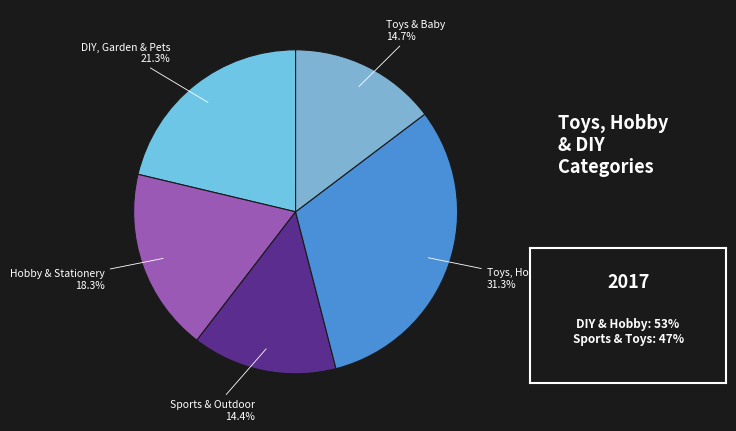

What is the largest slice in the pie chart?

Toys, Hobby & DIY